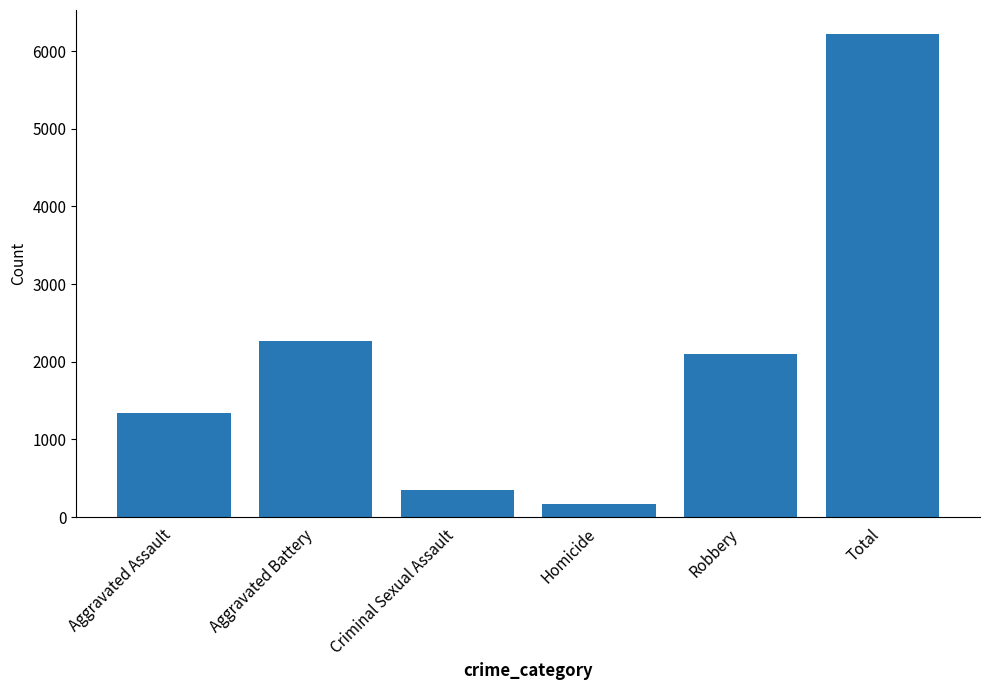

Approximately how many times larger is the value at Aggravated Assault compared to Homicide?

8.3